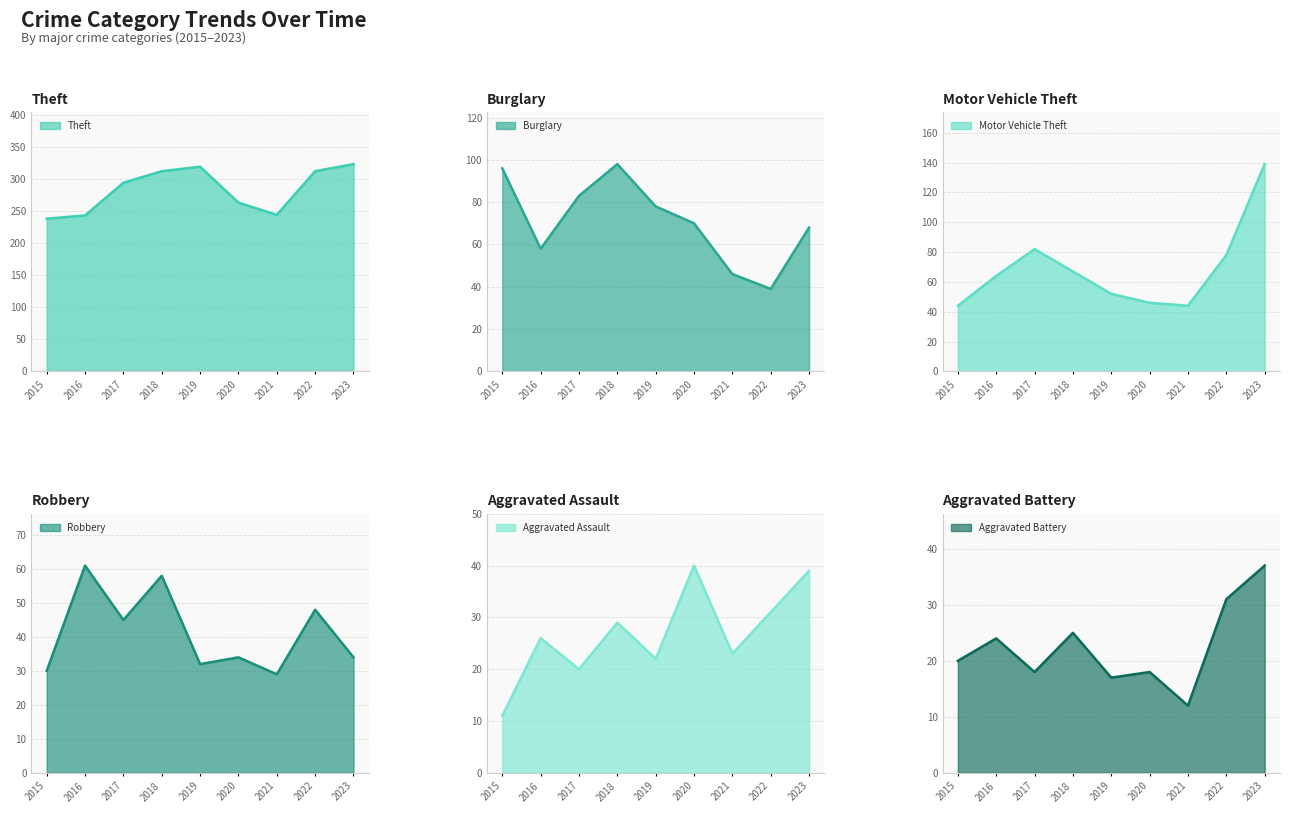

At which category does Aggravated Battery reach its first local peak?

2016